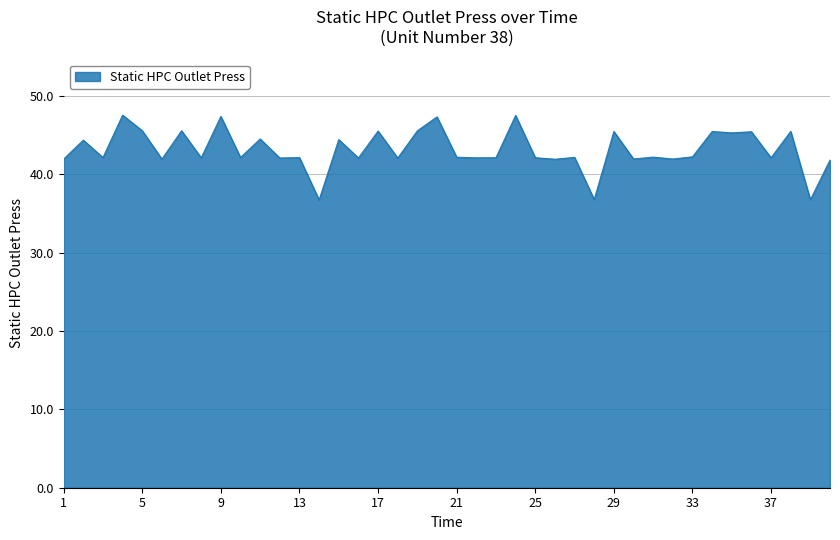

What is the minimum value shown in the chart?

36.8